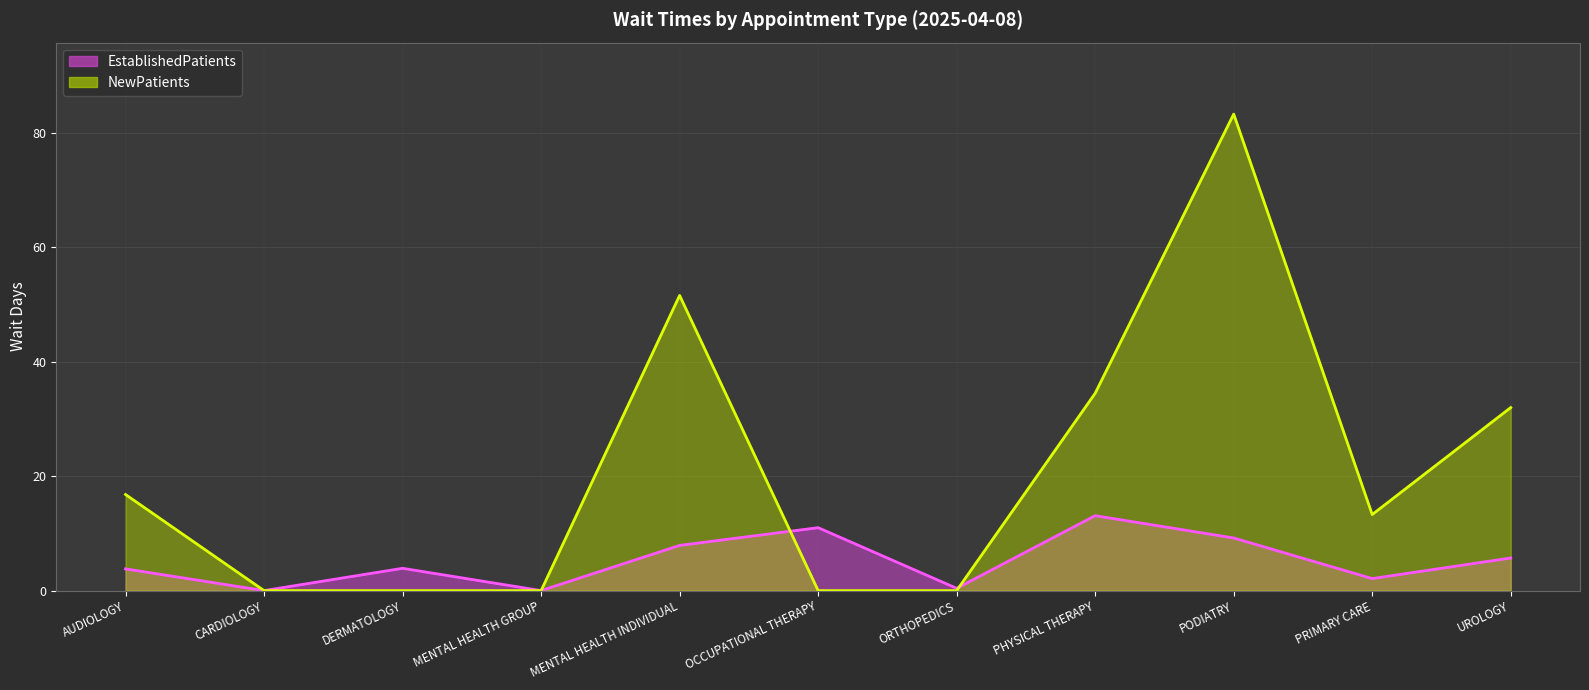

The value of NewPatients at AUDIOLOGY is 11.2. True or false?

False